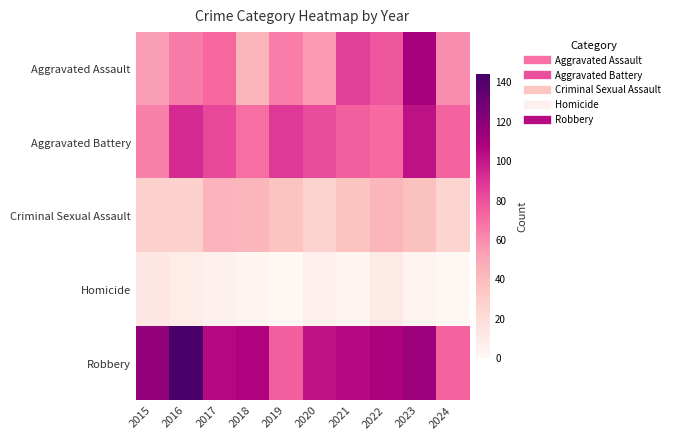

Which label corresponds to the smallest value in the chart?

2019